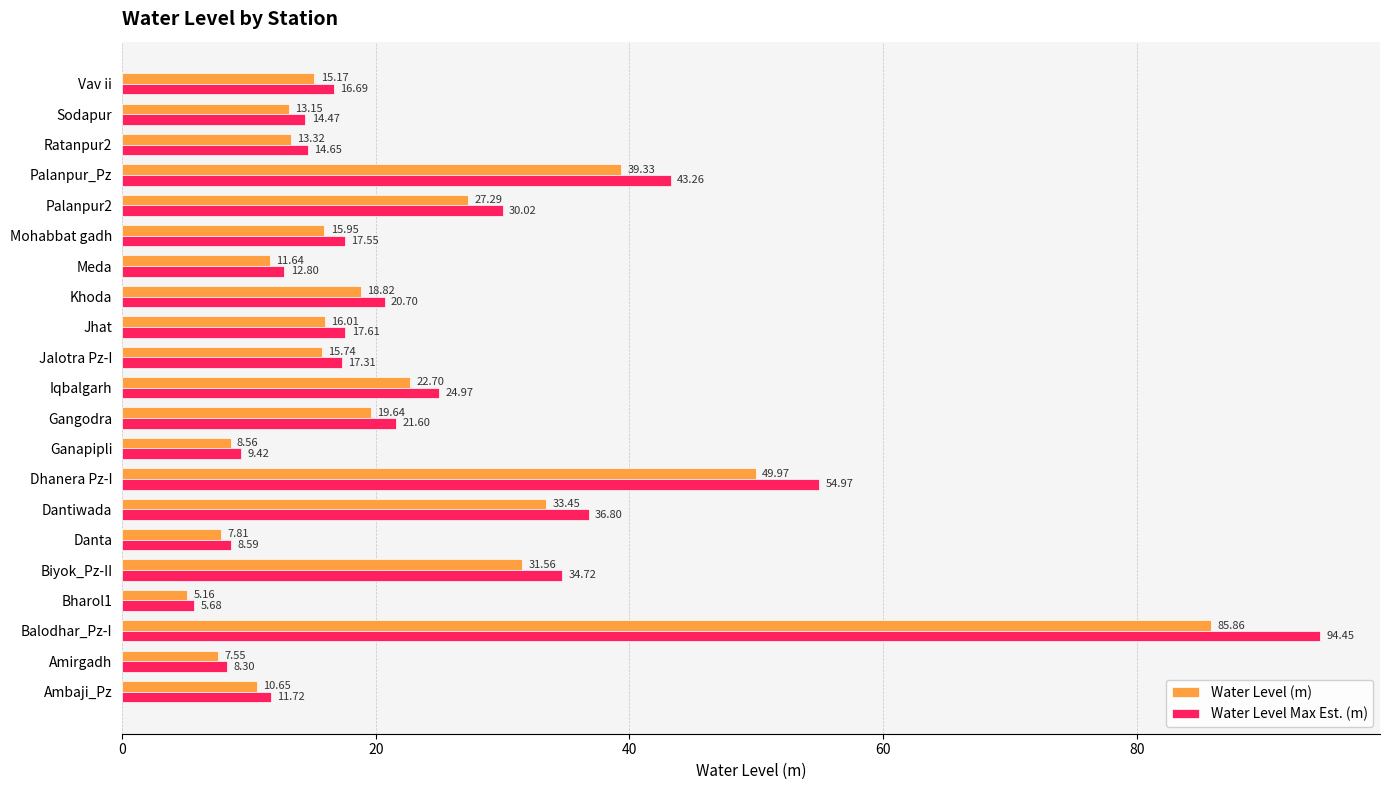

List the series in order of their overall mean, highest first.

Water Level Max Est. (m), Water Level (m)